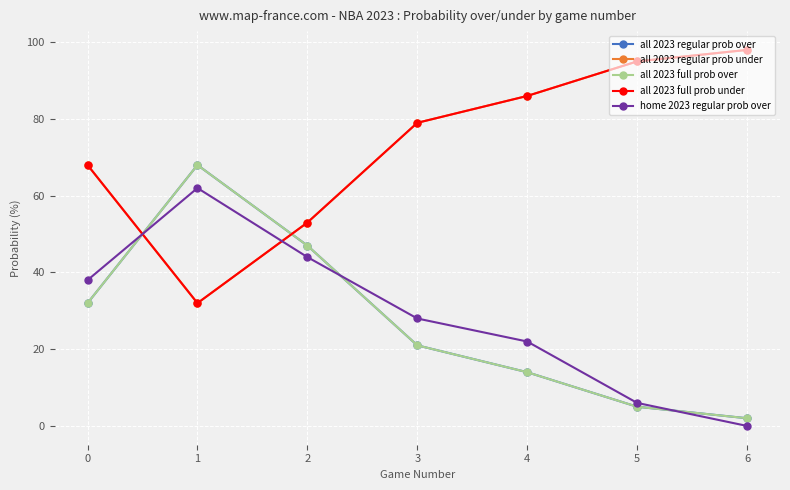

The value of all 2023 regular prob over at 2 is 74. True or false?

False